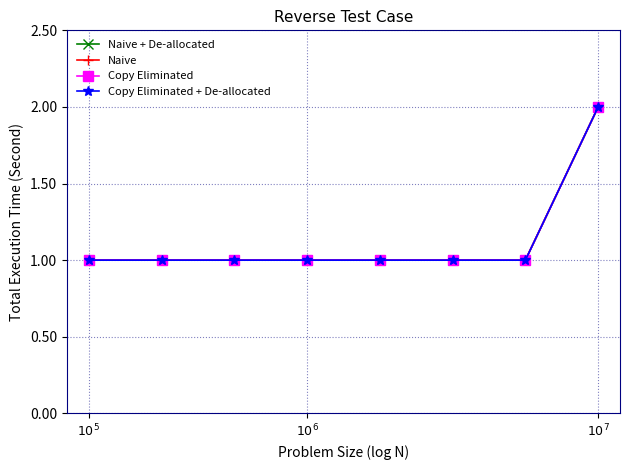

True or false: Copy Eliminated + De-allocated has more than 2 interior local peaks.

False